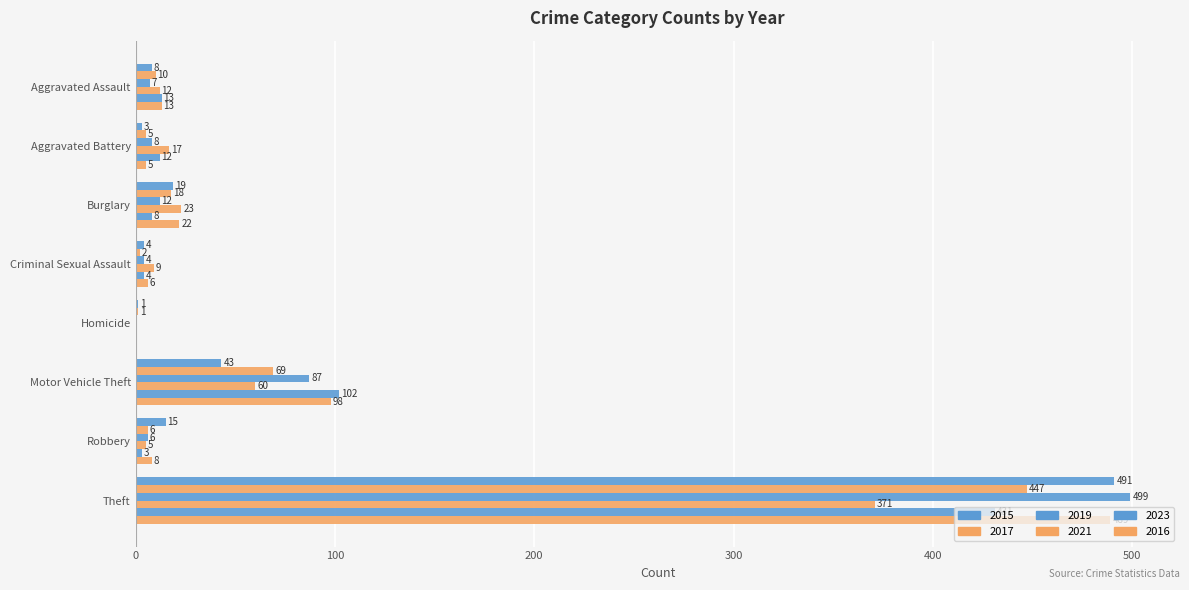

Reading right to left, transcribe all the data shown in this chart.

2015: Theft=491	Robbery=15	Motor Vehicle Theft=43	Homicide=1	Criminal Sexual Assault=4	Burglary=19	Aggravated Battery=3	Aggravated Assault=8
2017: Theft=447	Robbery=6	Motor Vehicle Theft=69	Homicide=1	Criminal Sexual Assault=2	Burglary=18	Aggravated Battery=5	Aggravated Assault=10
2019: Theft=499	Robbery=6	Motor Vehicle Theft=87	Homicide=0	Criminal Sexual Assault=4	Burglary=12	Aggravated Battery=8	Aggravated Assault=7
2021: Theft=371	Robbery=5	Motor Vehicle Theft=60	Homicide=0	Criminal Sexual Assault=9	Burglary=23	Aggravated Battery=17	Aggravated Assault=12
2023: Theft=431	Robbery=3	Motor Vehicle Theft=102	Homicide=0	Criminal Sexual Assault=4	Burglary=8	Aggravated Battery=12	Aggravated Assault=13
2016: Theft=489	Robbery=8	Motor Vehicle Theft=98	Homicide=0	Criminal Sexual Assault=6	Burglary=22	Aggravated Battery=5	Aggravated Assault=13